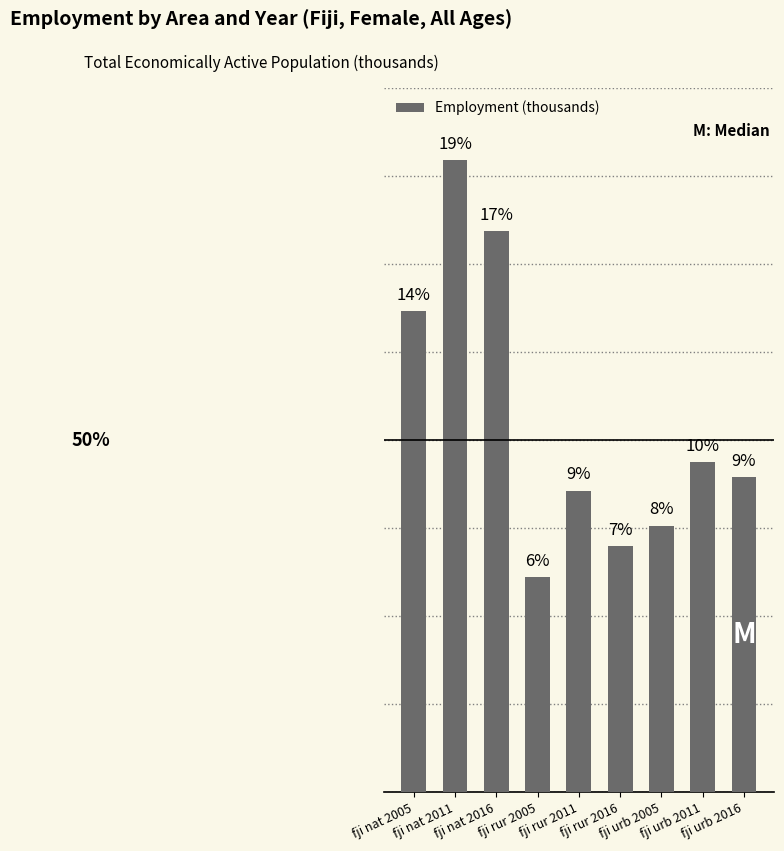

Are the bars horizontal?

No